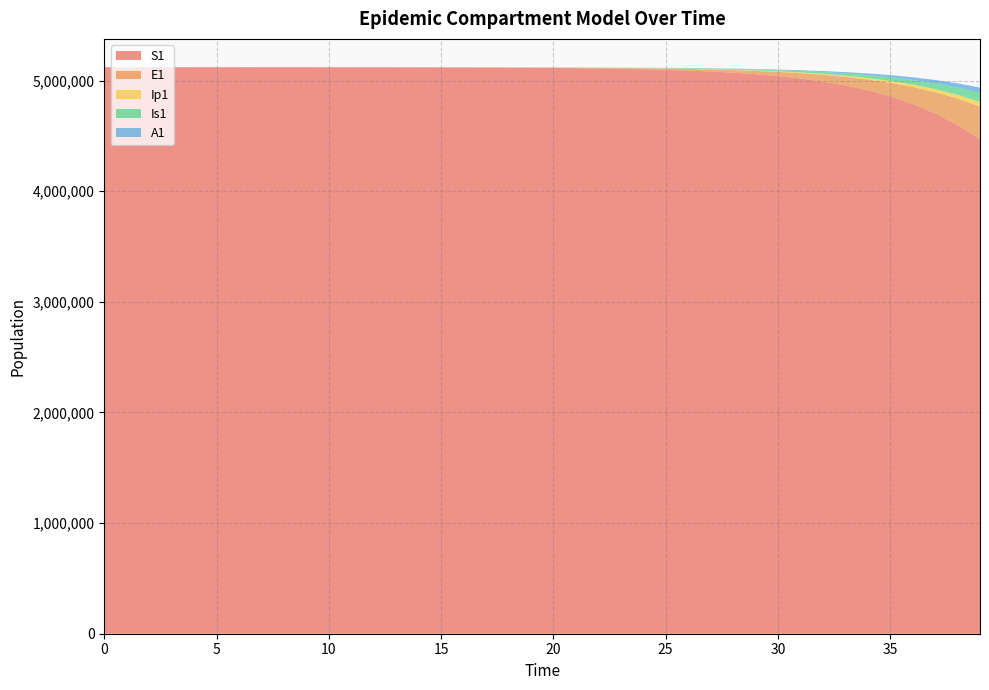

Reading left to right, transcribe all the data shown in this chart.

S1: 5120500.0	5120492.7	5120483.3	5120468.1	5120442.4	5120398.2	5120322.0	5120257.4	5120179.8	5120077.6	5119945.8	5119777.0	5119561.1	5119285.4	5118933.3	5118483.8	5117909.9	5117177.2	5116241.9	5115047.9	5113524.1	5111579.3	5109097.9	5105932.3	5101895.0	5096747.8	5090188.2	5081833.5	5071199.6	5057677.2	5040501.1	5018715.7	4991134.9	4956298.5	4912427.8	4857385.5	4788650.8	4703322.5	4598171.8	4469772.7
E1: 0.0	6.4	13.2	23.4	40.6	70.1	120.8	147.8	180.8	227.5	289.1	368.6	470.4	600.5	766.7	979.0	1249.9	1595.8	2037.3	2600.7	3319.8	4237.3	5407.6	6900.1	8802.7	11227.1	14314.4	18243.0	23237.4	29579.0	37618.5	47790.4	60627.8	76776.9	97009.4	122226.4	153449.6	191789.2	238374.4	294233.3
Ip1: 0.0	0.5	1.4	2.7	4.9	8.5	14.7	21.4	26.4	32.8	41.4	52.6	67.0	85.5	109.2	139.4	177.9	227.2	290.0	370.3	472.7	603.3	770.0	982.7	1253.8	1599.4	2039.7	2600.4	3313.5	4219.9	5370.2	6827.8	8670.6	10994.3	13914.3	17567.4	22112.5	27727.8	34604.0	42930.8
Is1: 5.0	4.1	4.1	5.1	7.5	11.9	19.8	30.6	43.3	57.6	74.6	95.7	122.4	156.4	199.7	255.0	325.5	415.6	530.7	677.5	865.0	1104.2	1409.5	1799.1	2296.1	2929.9	3737.9	4767.7	6079.2	7748.4	9870.9	12566.7	15985.7	20313.6	25779.1	32660.4	41291.4	52064.8	65431.1	81888.6
A1: 0.0	0.3	1.0	2.1	4.1	7.4	13.1	19.9	26.7	34.7	44.5	57.0	72.8	93.0	118.8	151.7	193.7	247.3	315.7	403.1	514.6	656.9	838.5	1070.2	1365.6	1742.4	2222.6	2834.3	3613.0	4603.5	5862.0	7458.8	9481.5	12037.8	15259.5	19305.3	24363.3	30650.7	38410.7	47902.6